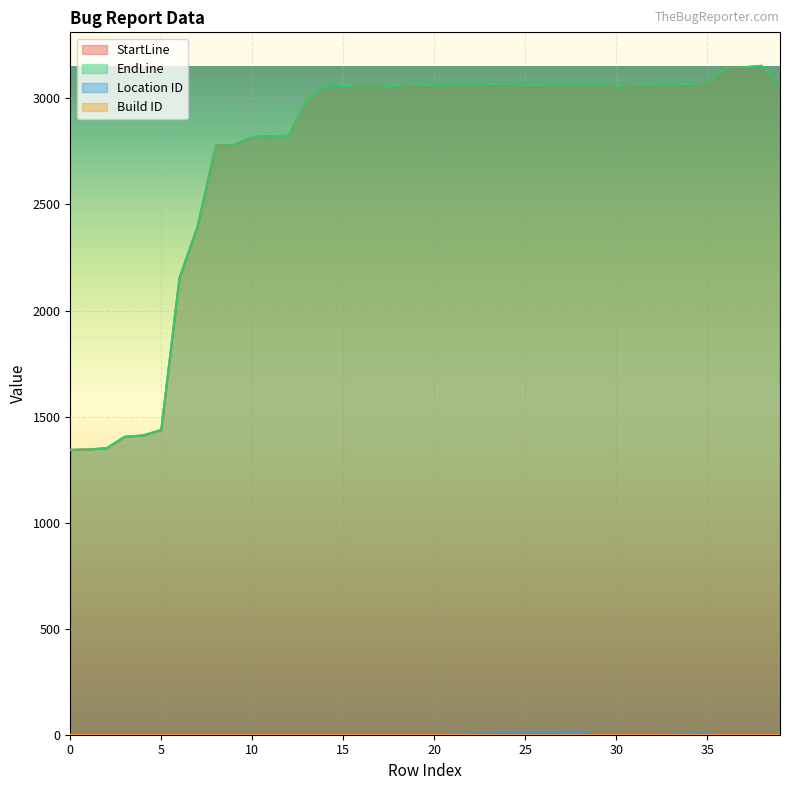

Between 13 and 35, which series saw the biggest shift?

StartLine